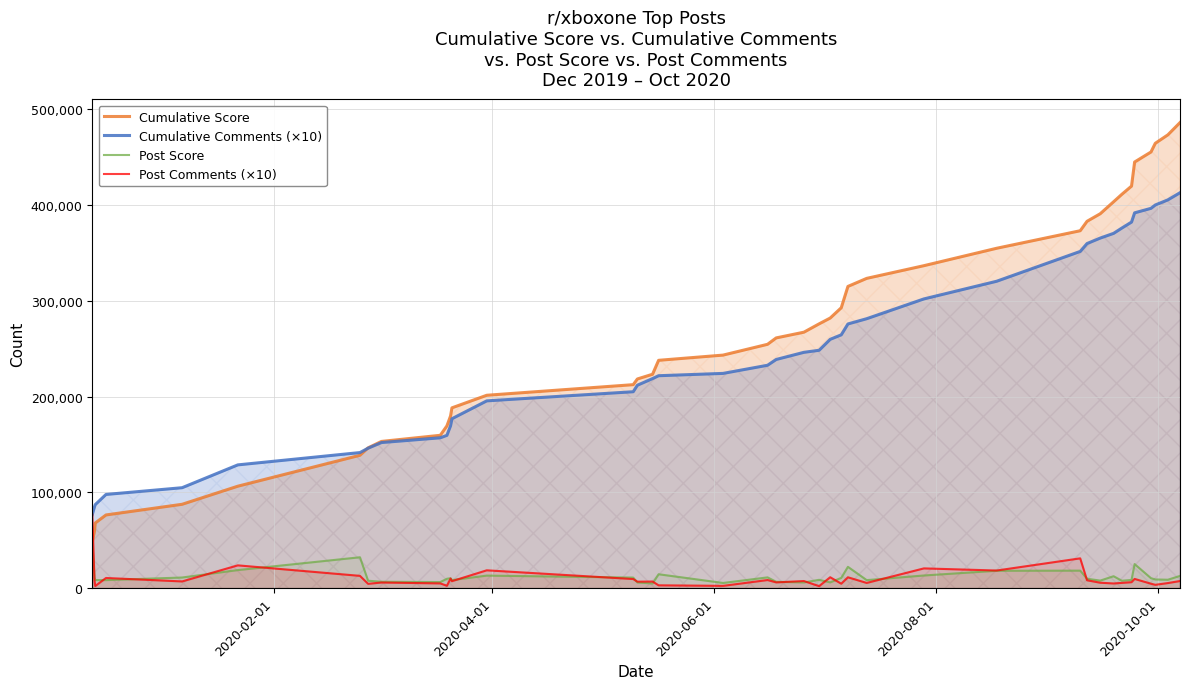

Which series has the largest range (max minus min)?

Cumulative Score